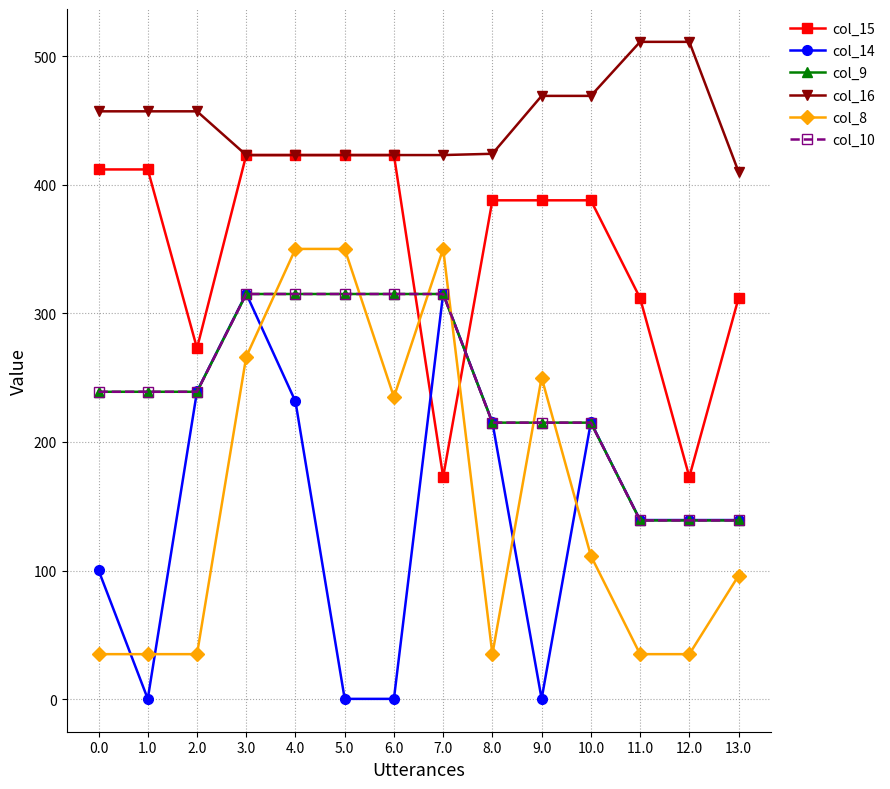

Between which two adjacent categories do col_8 and col_15 first intersect?

6.0 and 7.0